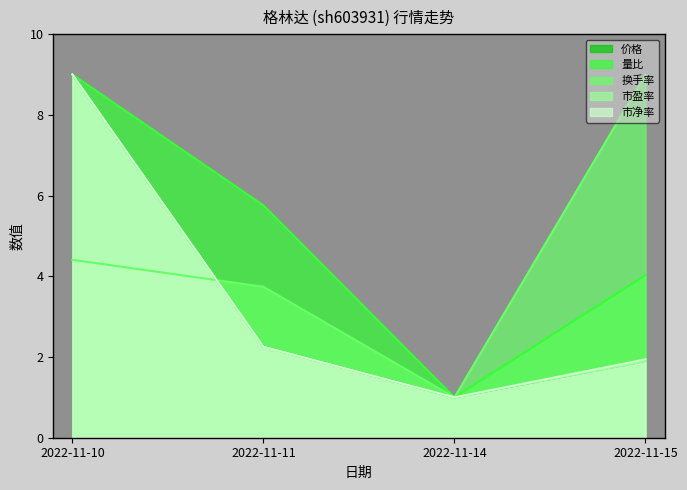

True or false: 市净率 and 市盈率 intersect in this chart.

False